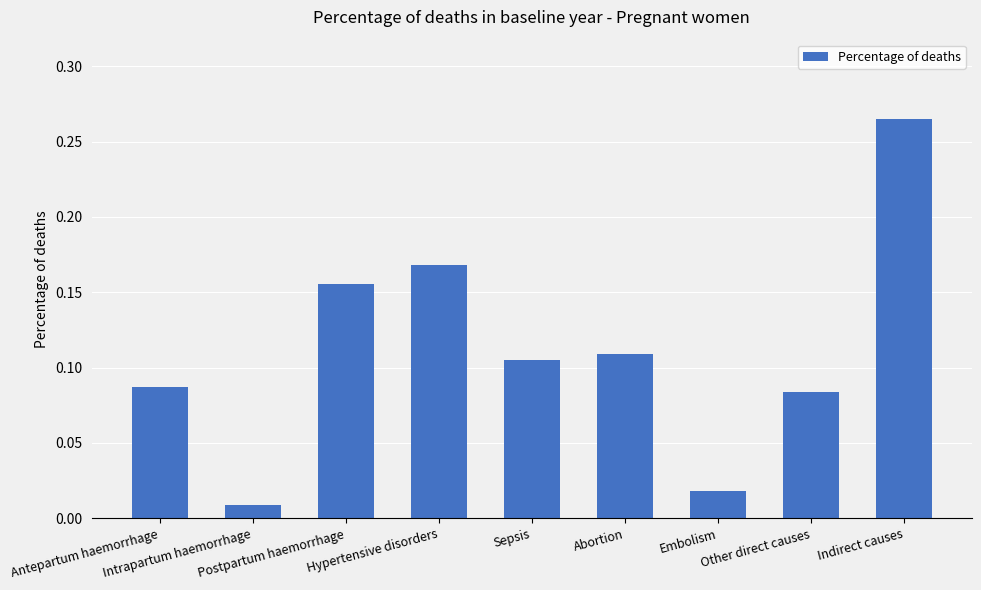

Are the bars grouped side by side (vs. stacked)?

No